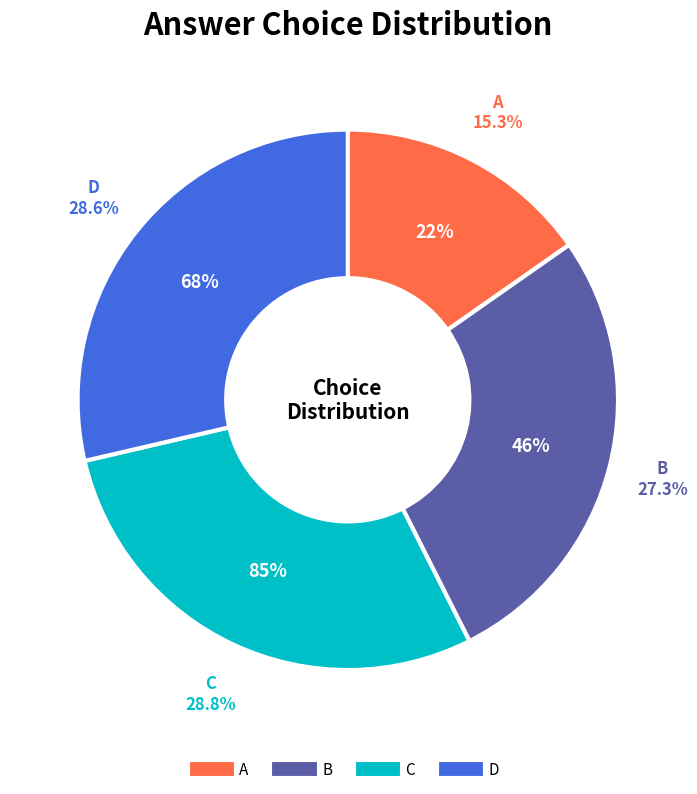

How many segments does this pie chart have?

4